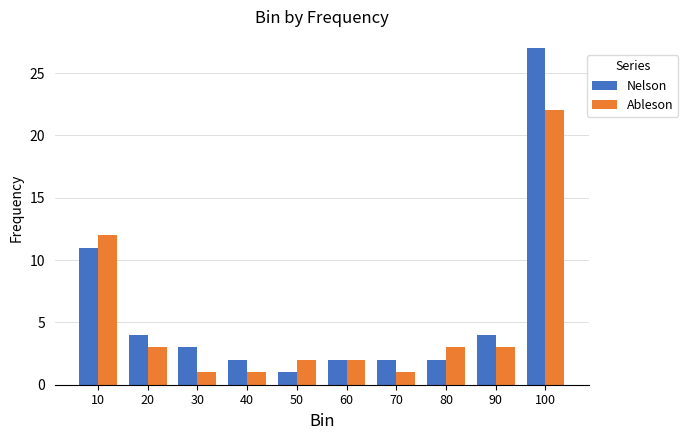

How many distinct data groups are displayed?

2